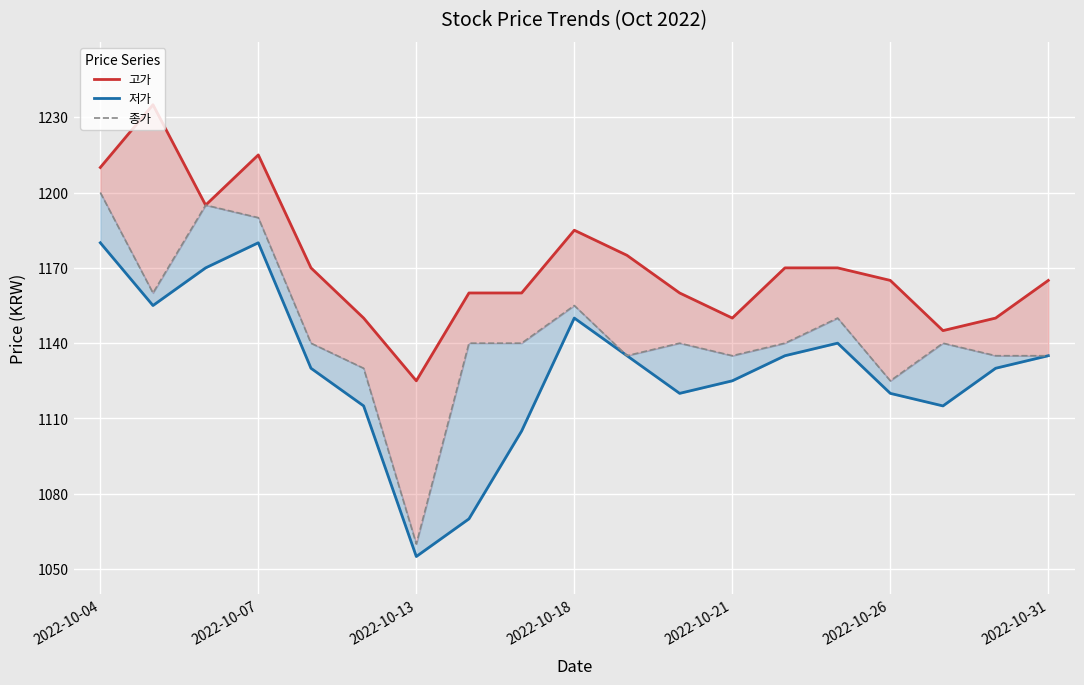

True or false: 고가 has more than 2 interior local peaks.

True